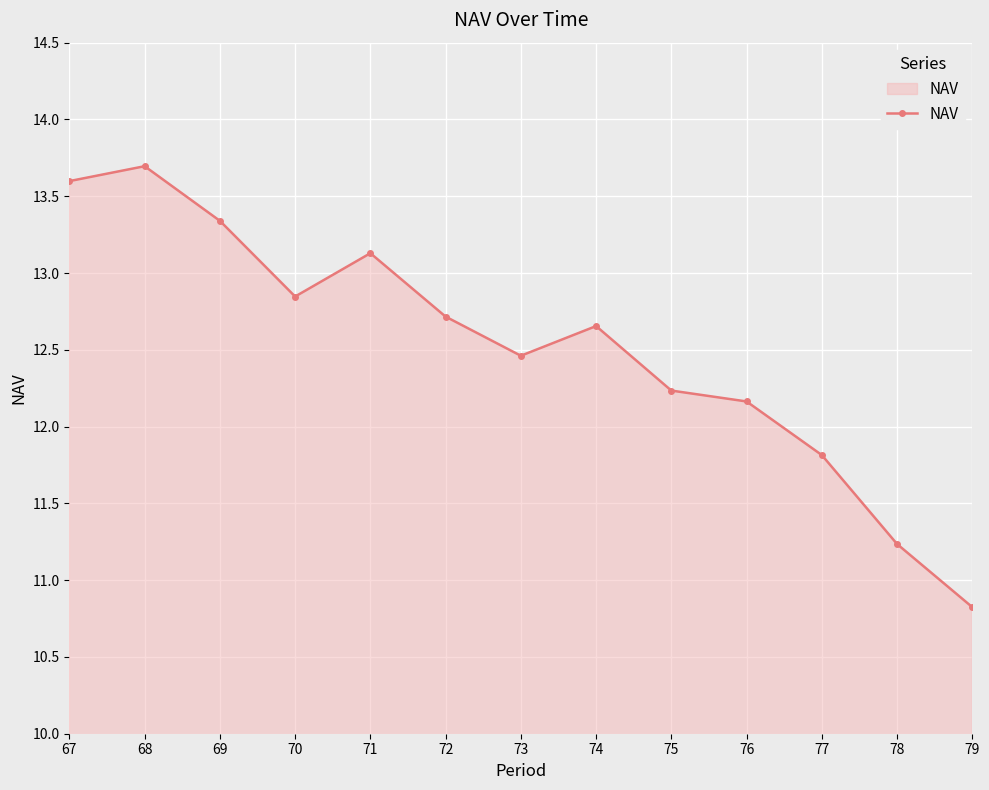

What is the change in value from 67 to 71?

-0.5